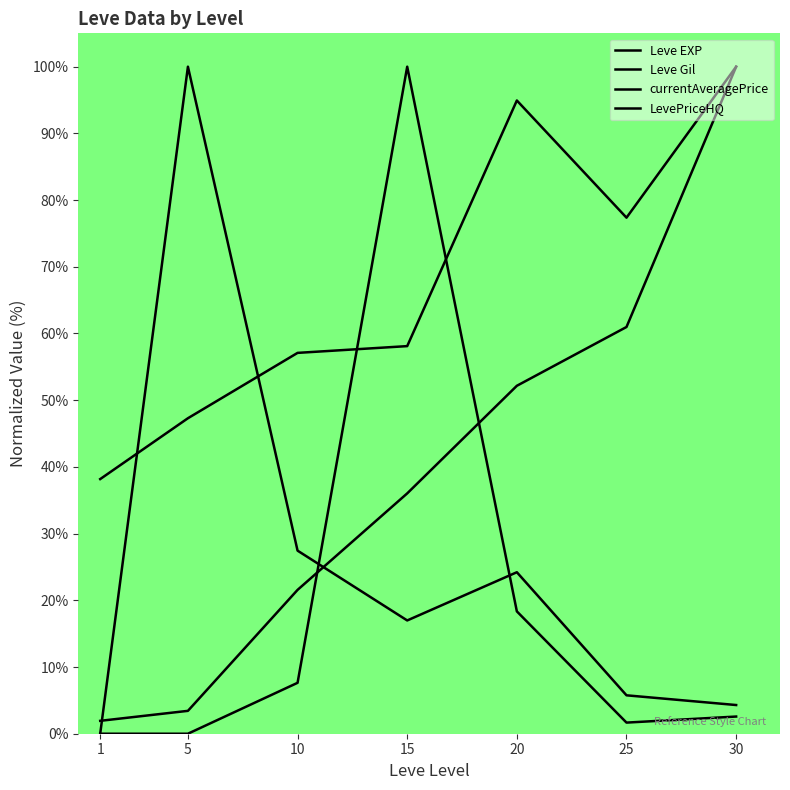

At which label does LevePriceHQ reach its minimum?

1